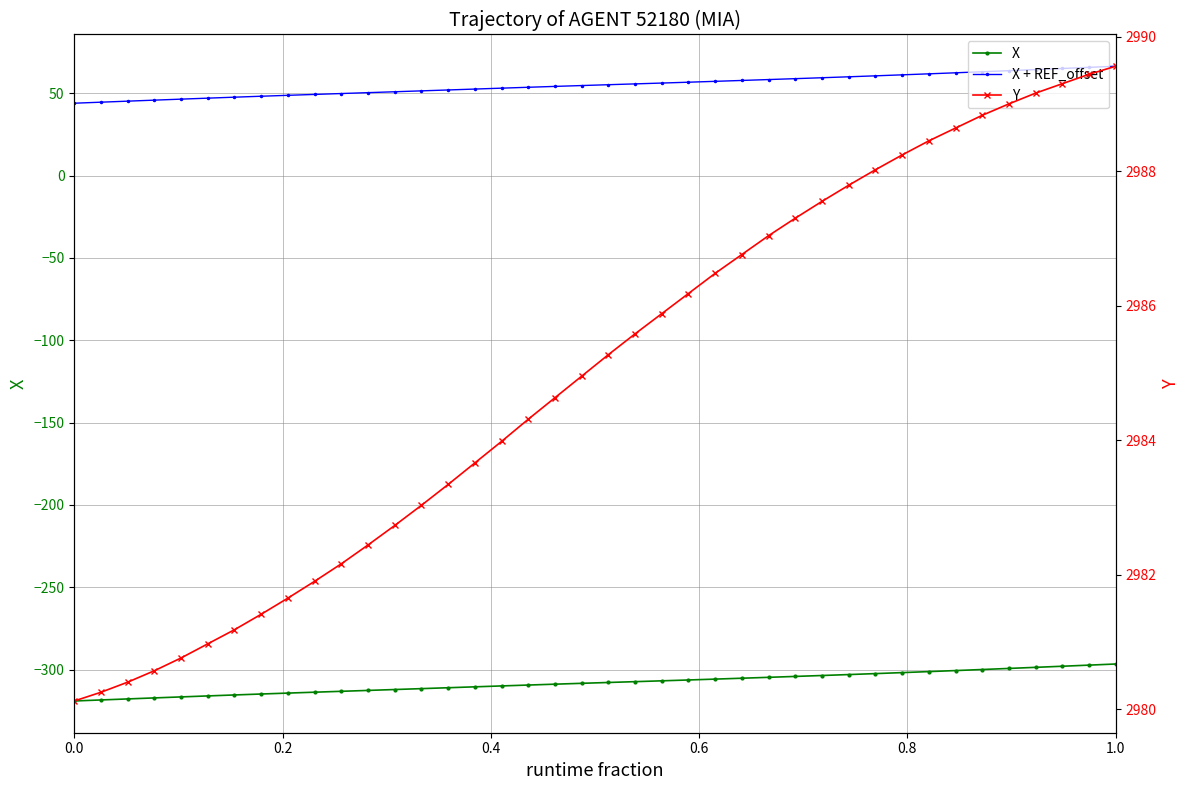

True or false: X and X + REF_offset intersect in this chart.

False